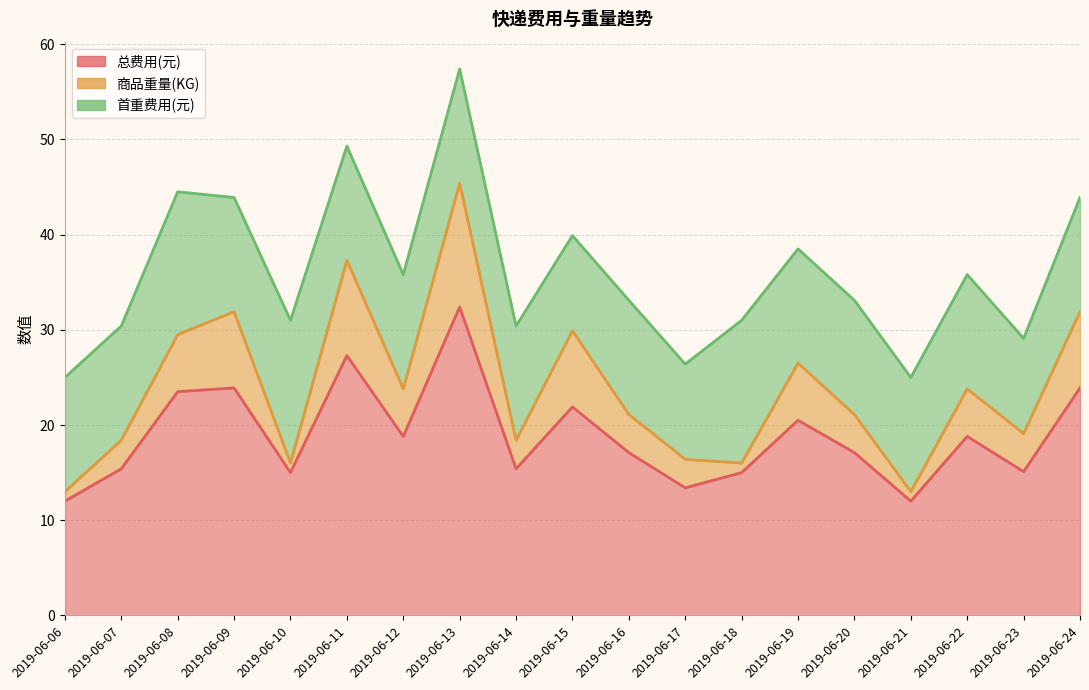

Which category has the highest value in the 总费用(元) series?

2019-06-13